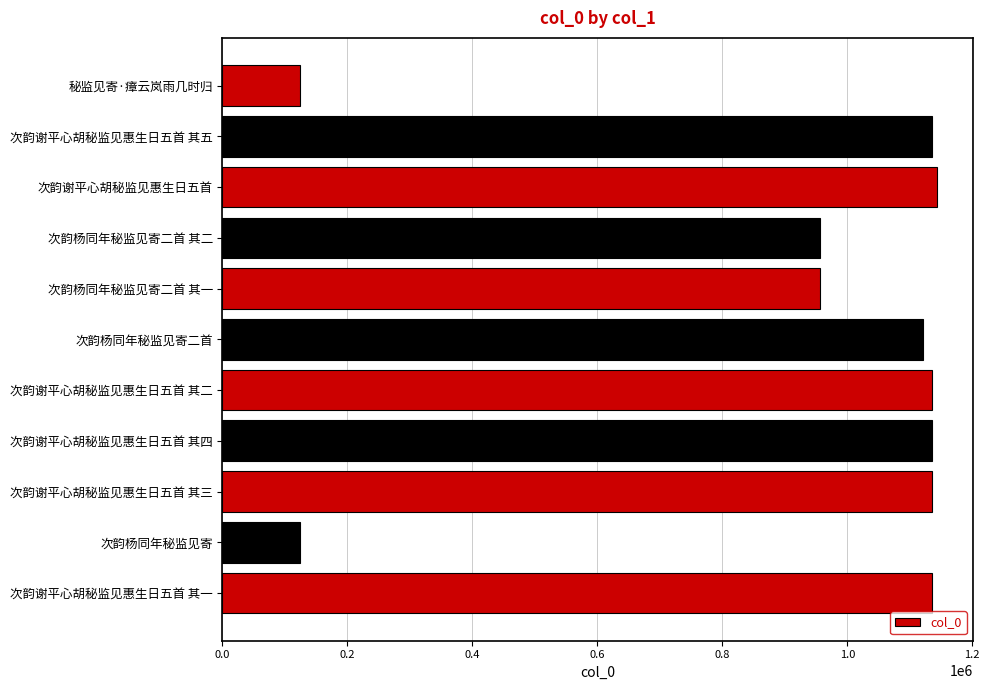

What is the minimum value shown in the chart?

123605